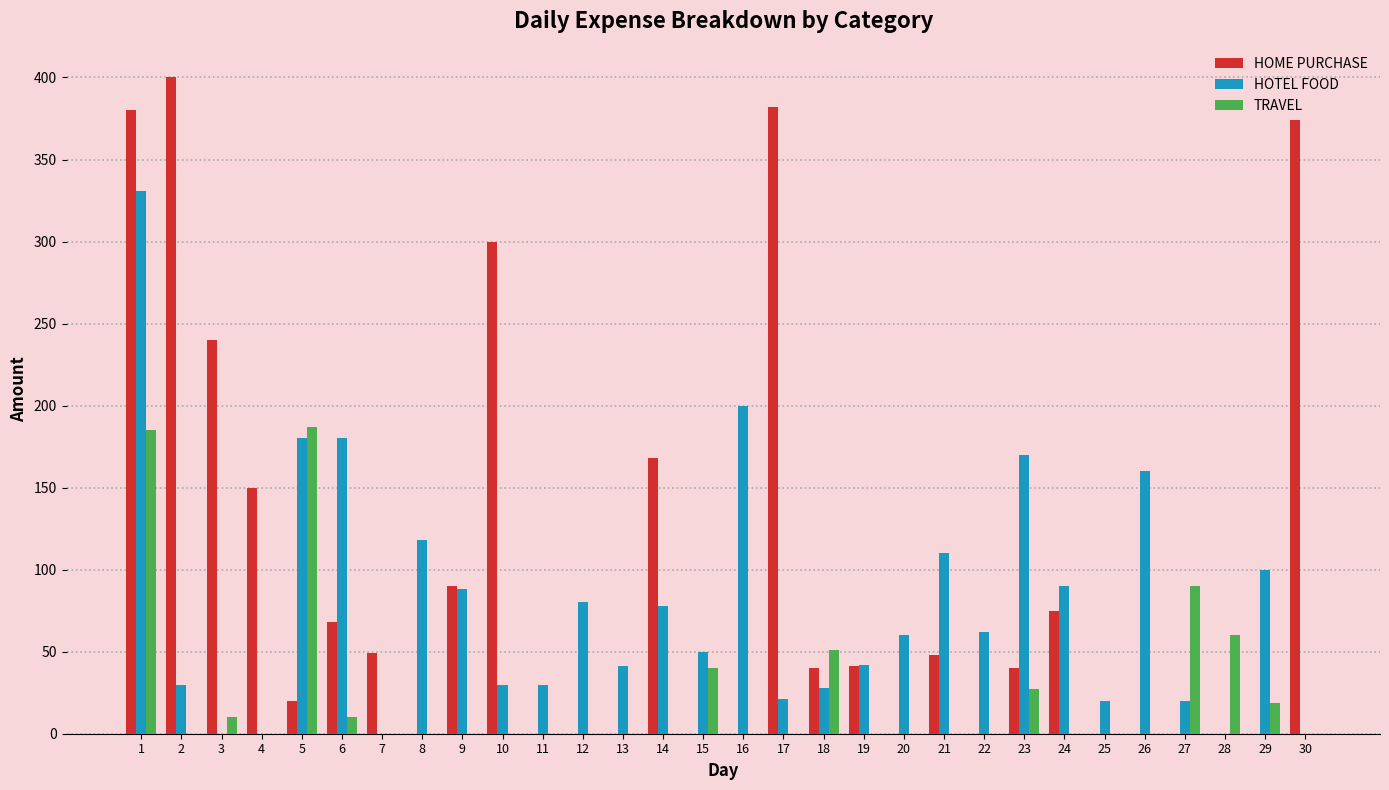

Between 11 and 29, which series saw the biggest shift?

HOTEL FOOD